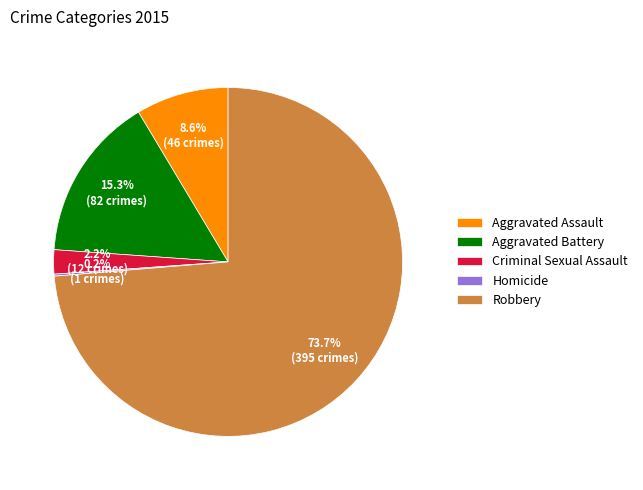

Which category has the biggest portion of the pie?

Robbery